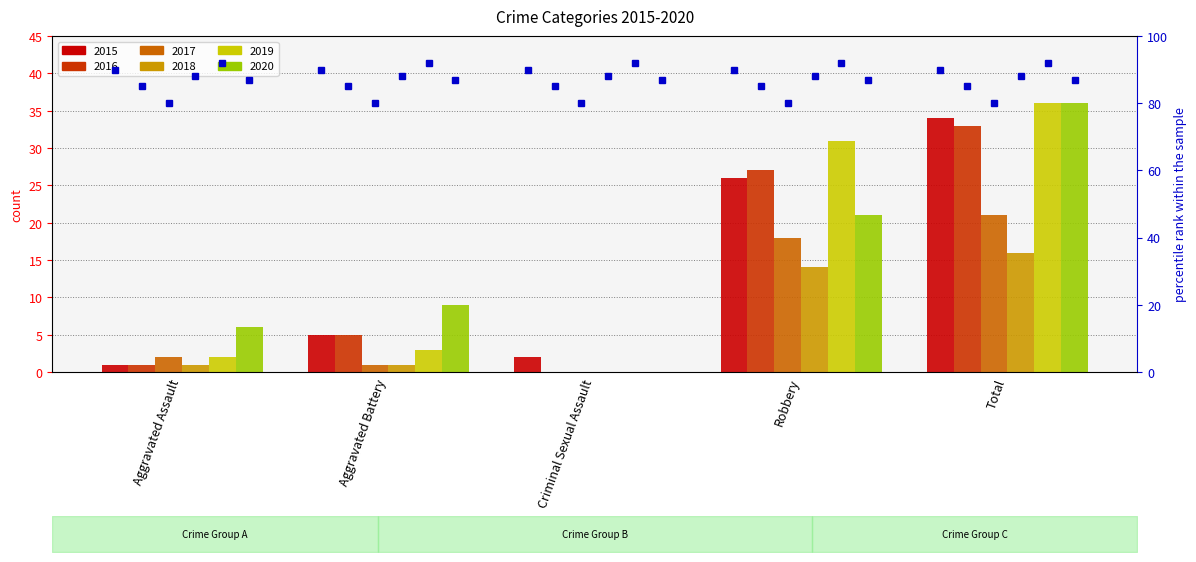

How many categories are shown in the chart?

5